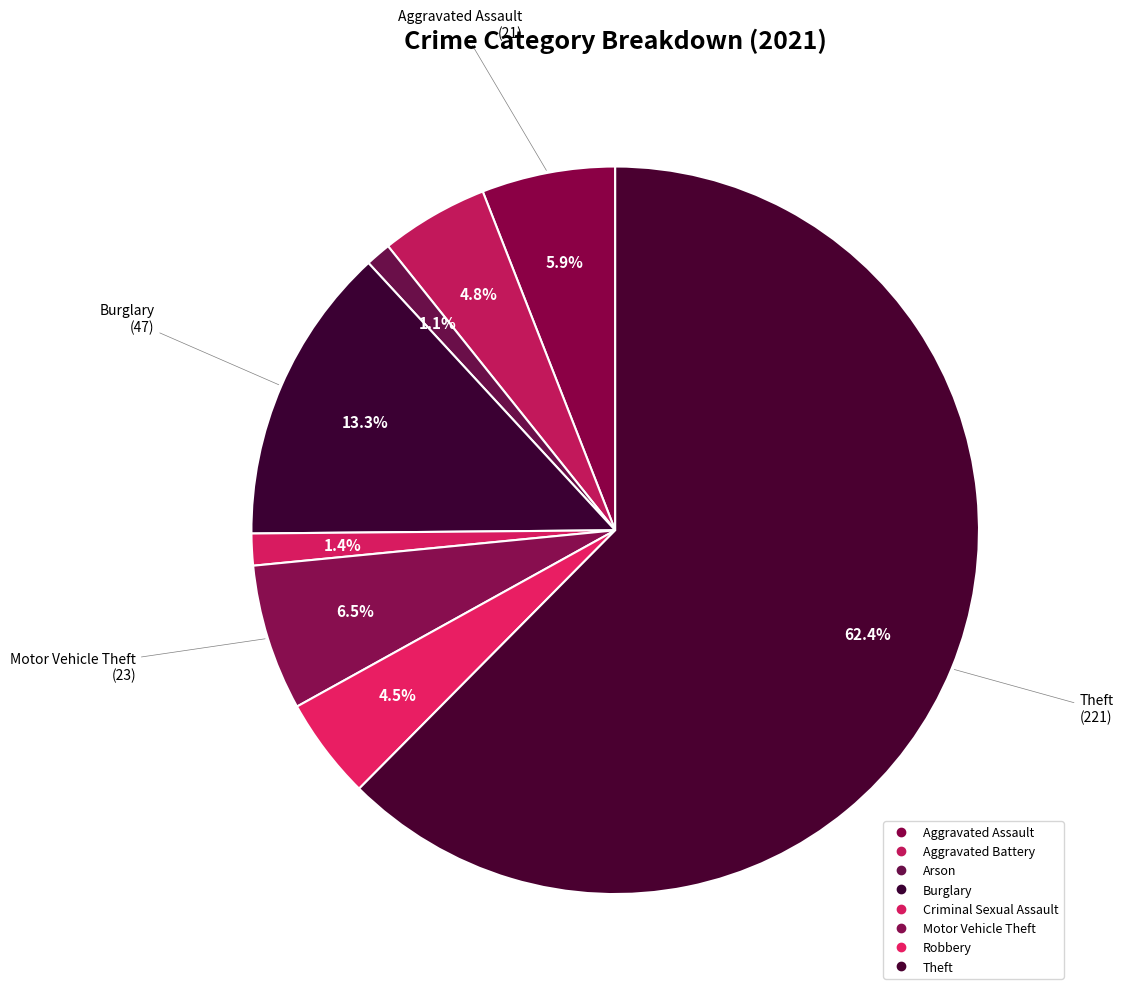

How many segments does this pie chart have?

8